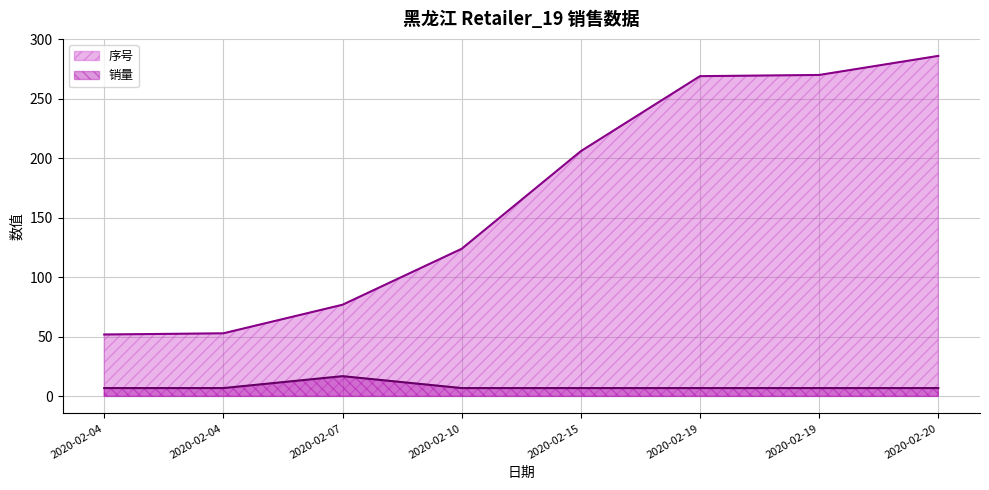

Is it true that 销量 equals 17 at 2020-02-07?

True